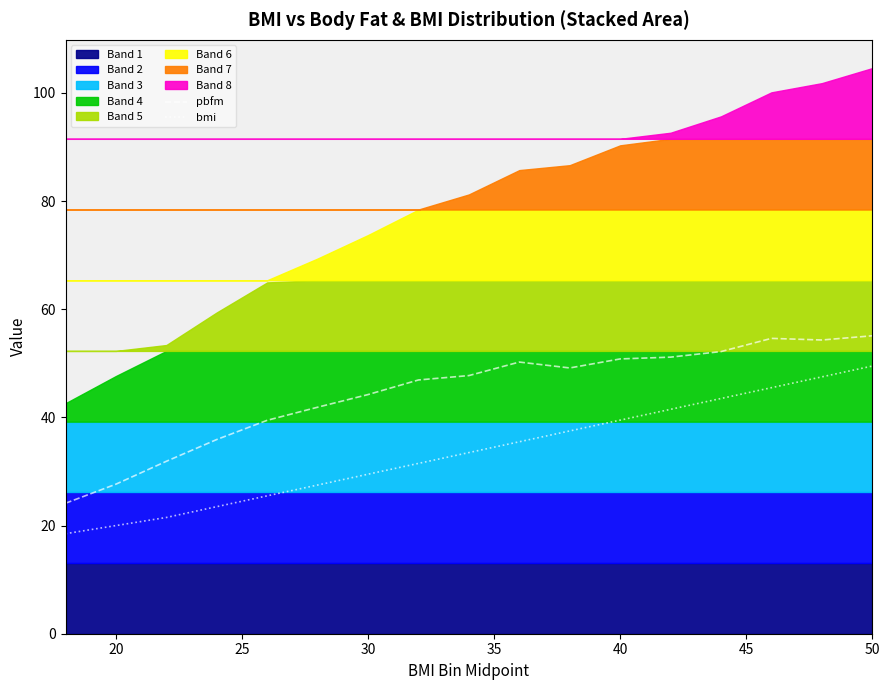

What is the value of the pbfm point at the 13th from the left?

51.1